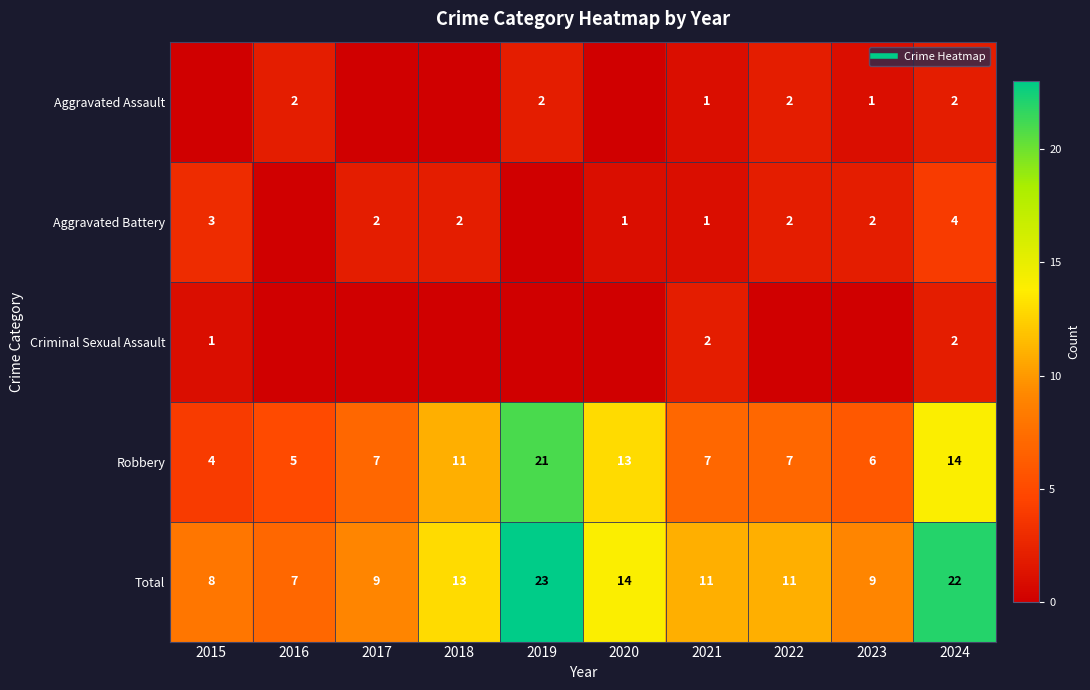

Which series has the largest range (max minus min)?

Robbery